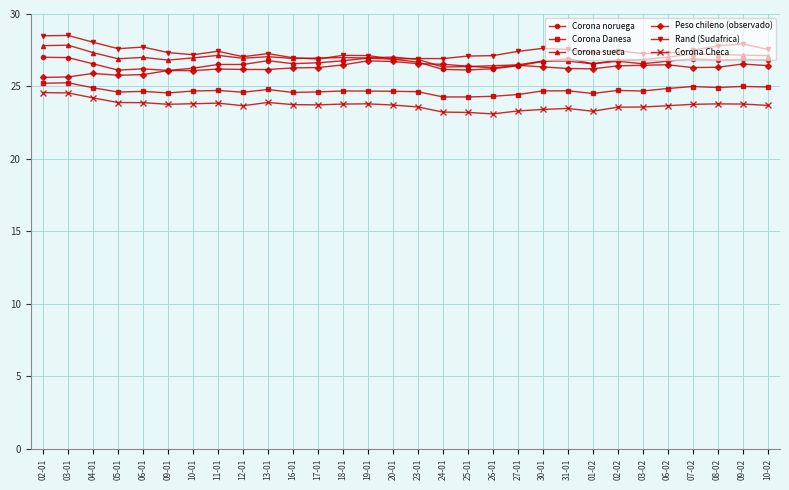

True or false: Rand (Sudafrica) has more than 0 interior local peaks.

True